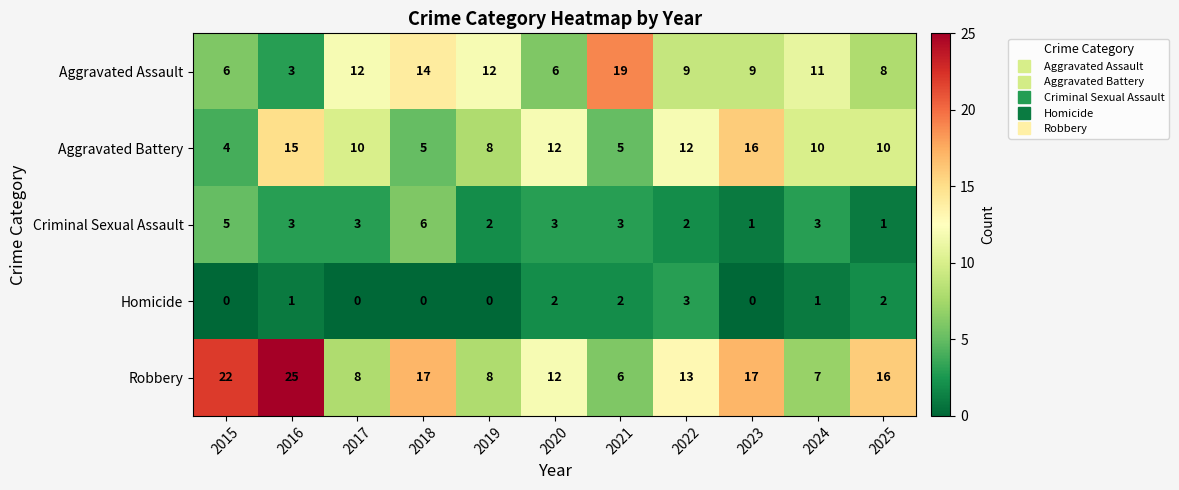

The value of Aggravated Assault at 2019 is 18. True or false?

False